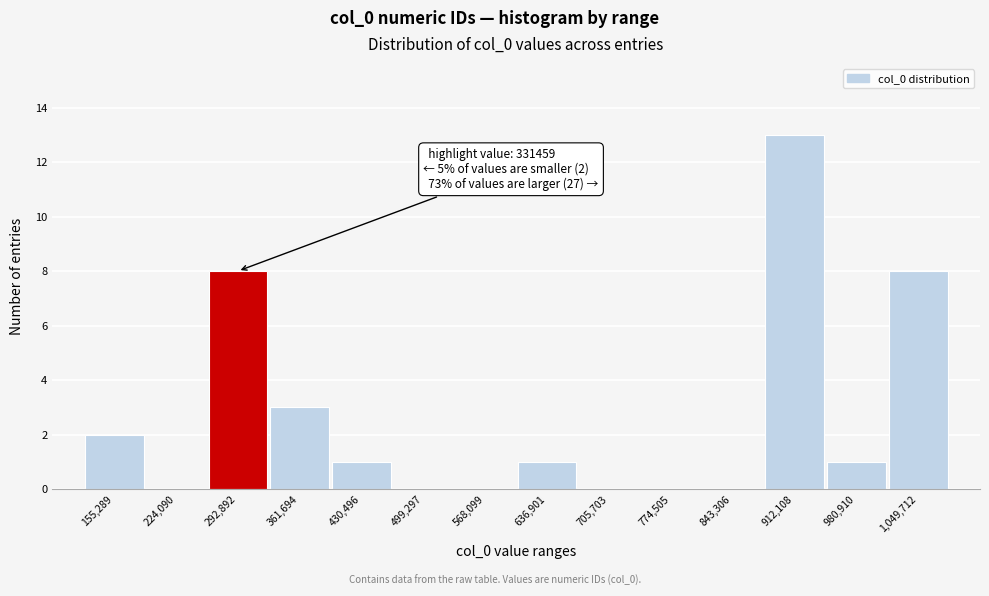

Reading right to left, extract all data points from this chart.

1,049,712=8	980,910=1	912,108=13	843,306=0	774,505=0	705,703=0	636,901=1	568,099=0	499,297=0	430,496=1	361,694=3	292,892=8	224,090=0	155,289=2